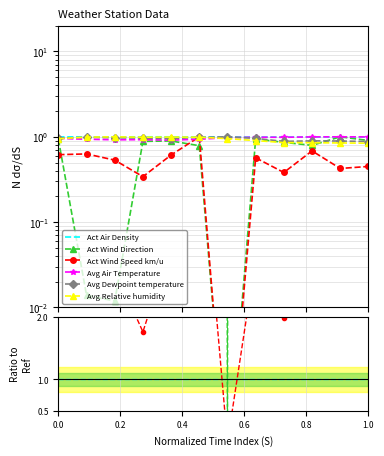

True or false: Avg Relative humidity has more than 2 interior local peaks.

False